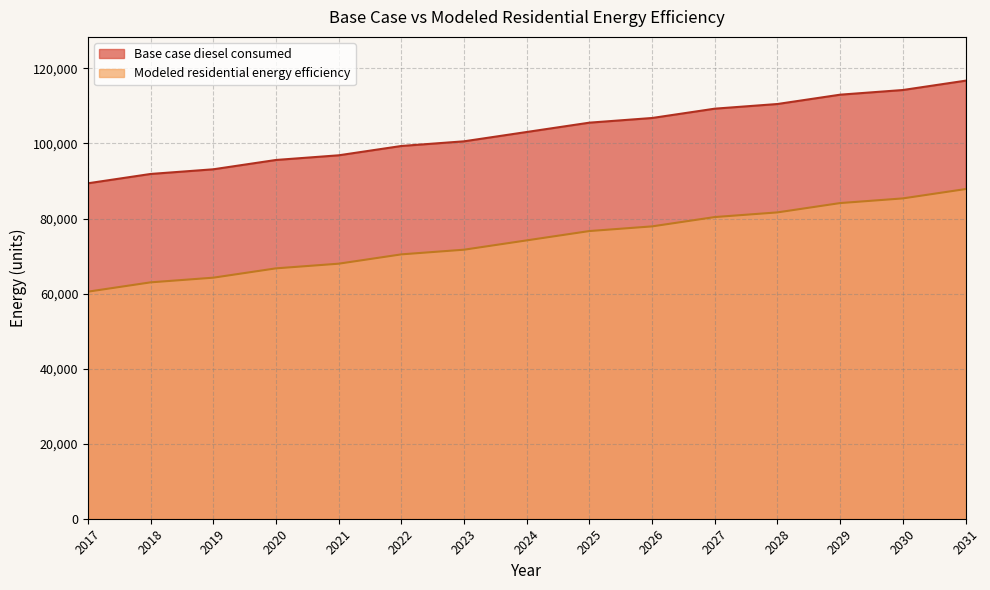

What is the smallest value displayed?

60504.7